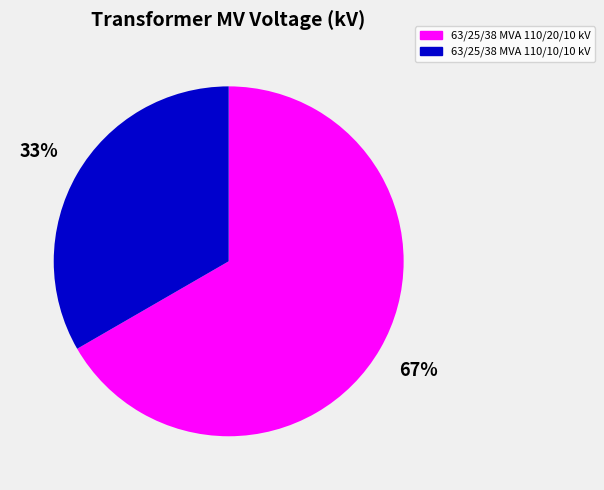

Is it true that 63/25/38 MVA 110/20/10 kV is 59% of the pie?

False